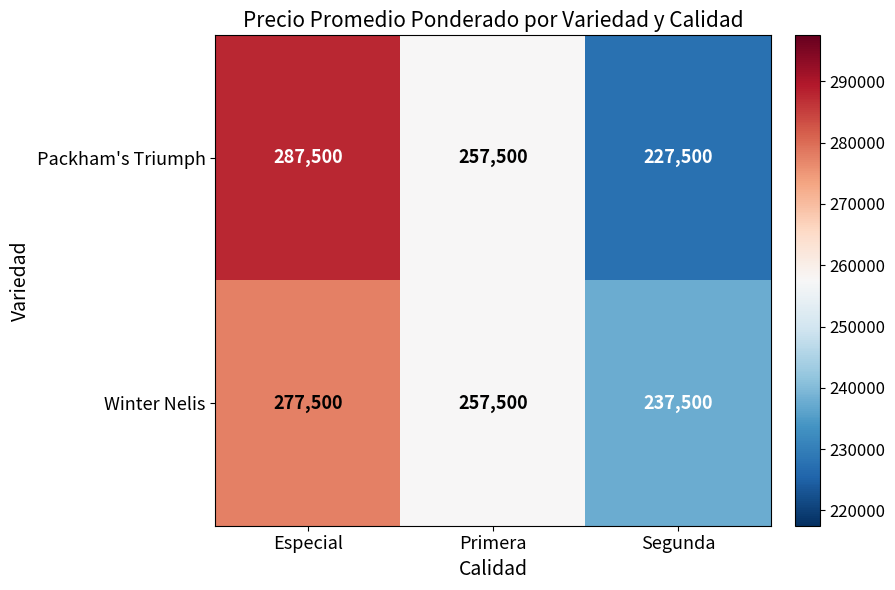

What is the difference between the Winter Nelis values at Segunda and Especial?

40000